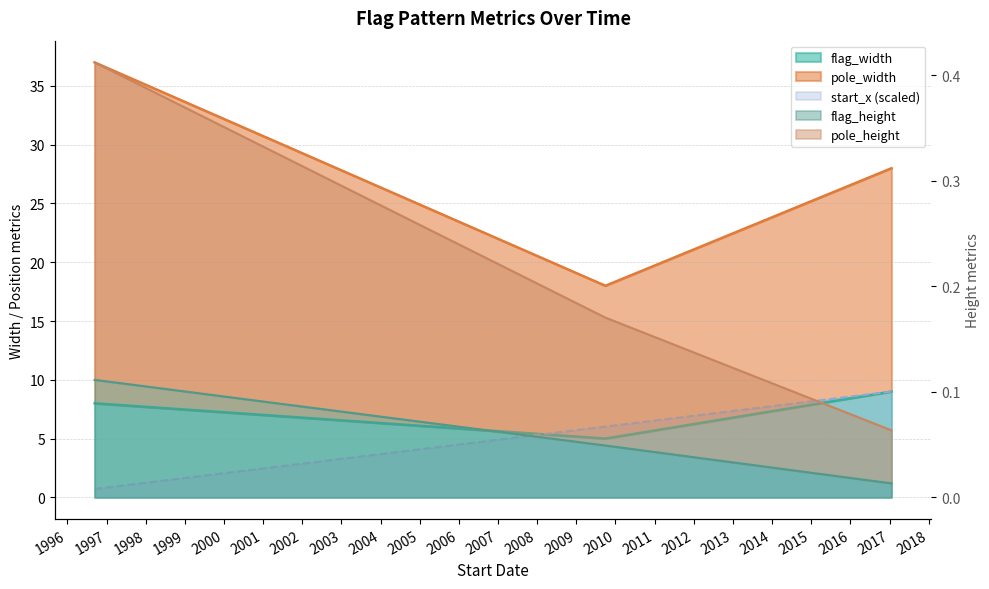

How many values in the start_x series exceed 6?

2